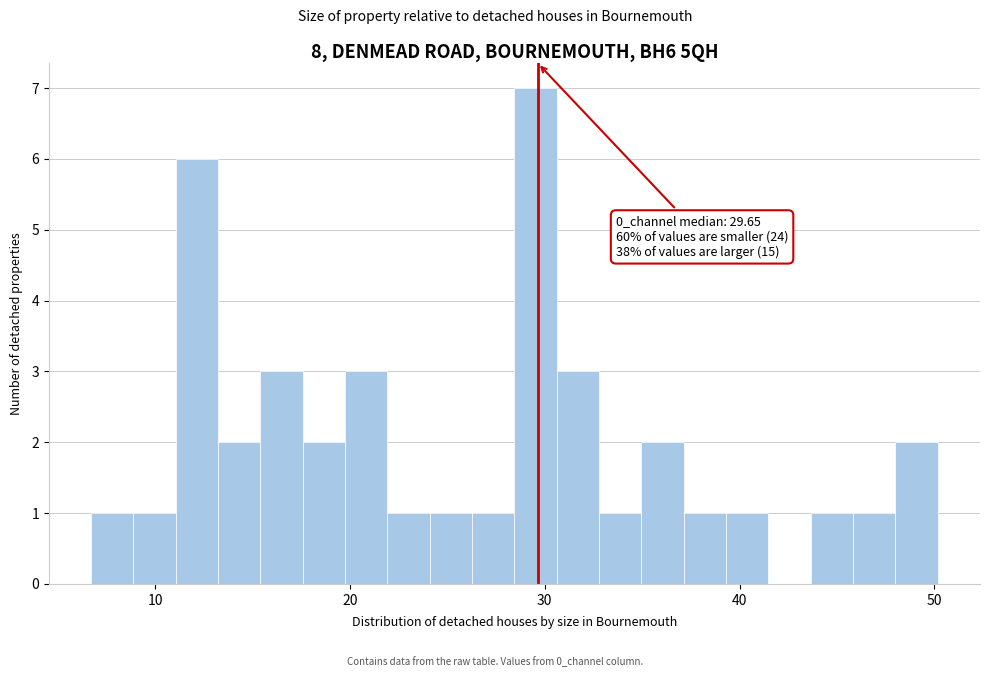

Read against the x-axis, roughly where is the centre of the tallest bar?

30